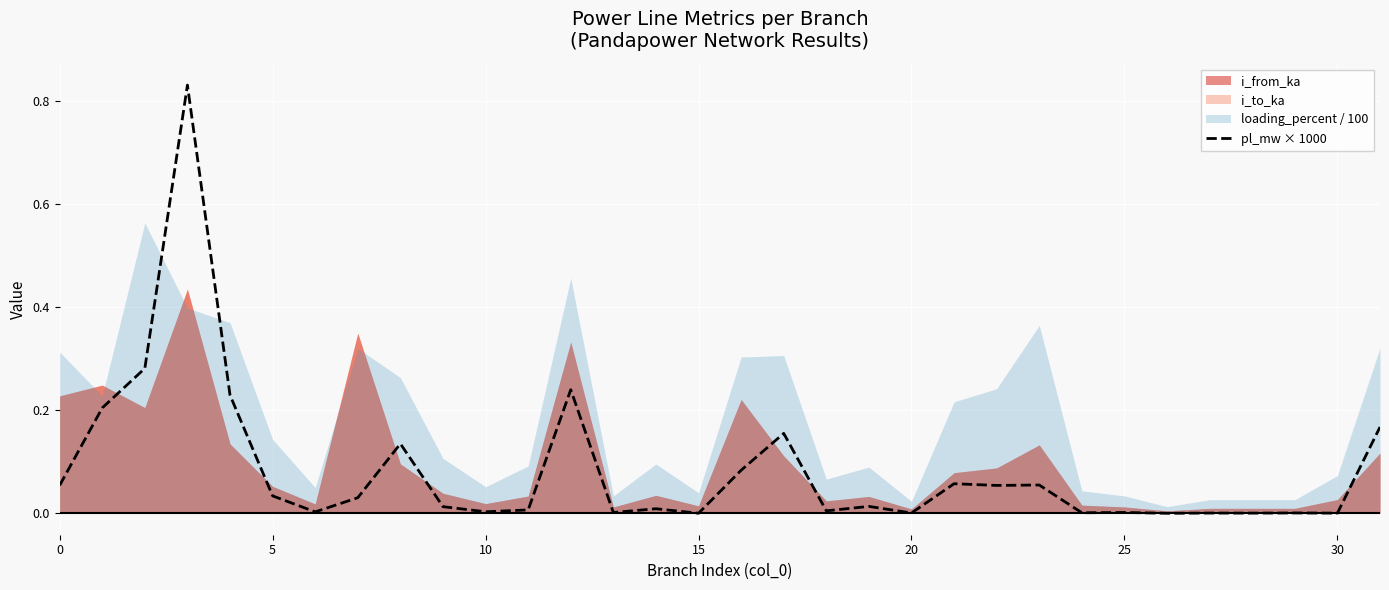

How many points are higher than both their immediate neighbors (excluding endpoints)?

11